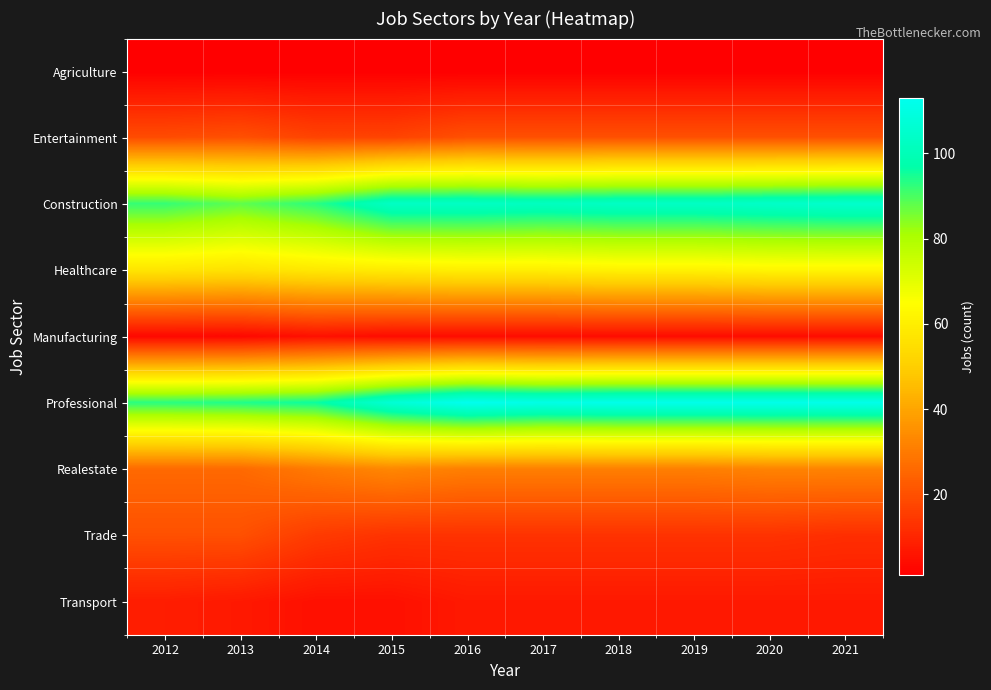

Which category has the lowest value across all series?

2012